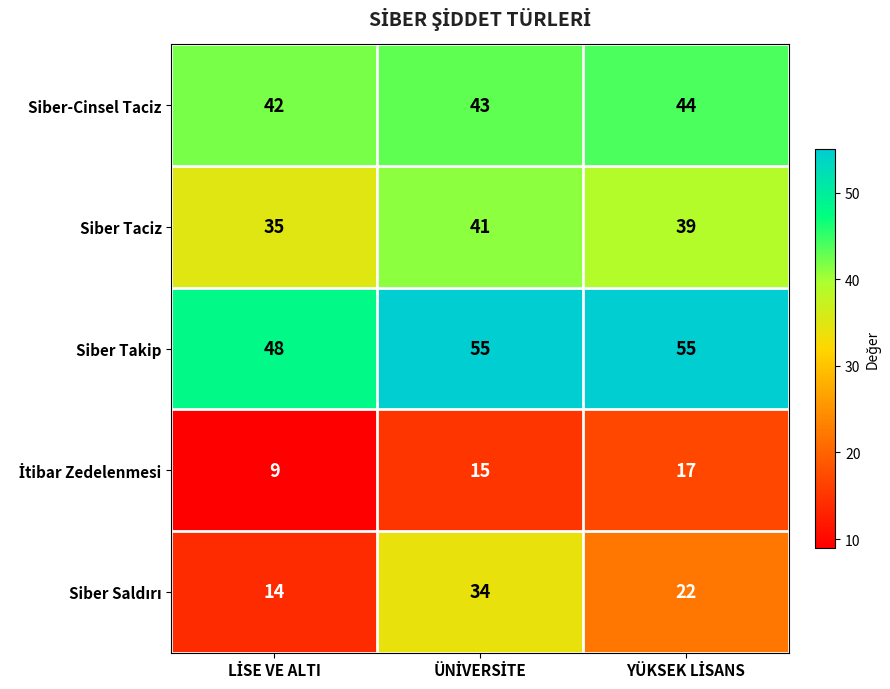

Which series has the largest total across all categories?

Siber Takip